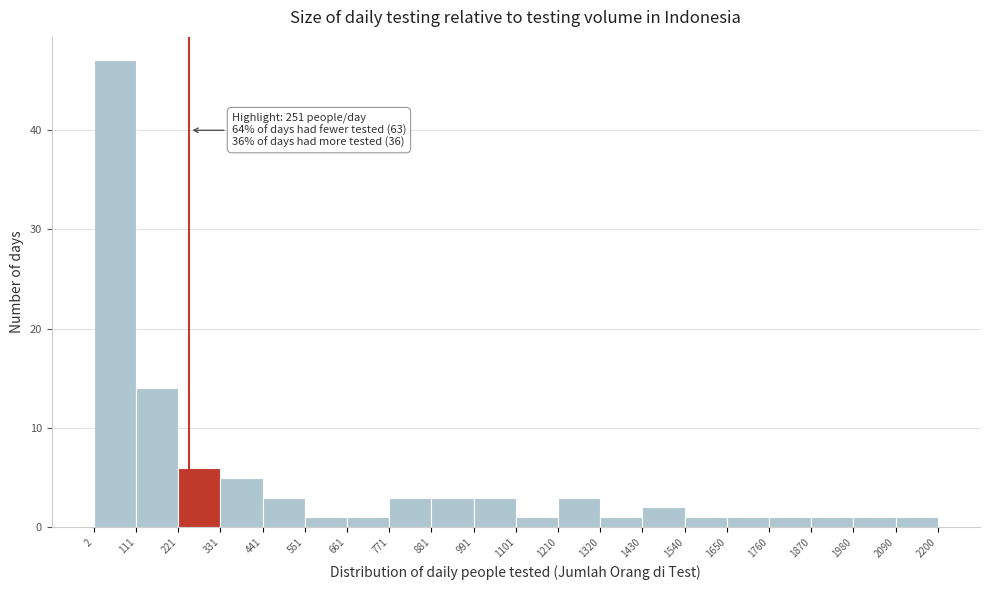

Which range on the x-axis has the tallest bar?

2 to 111